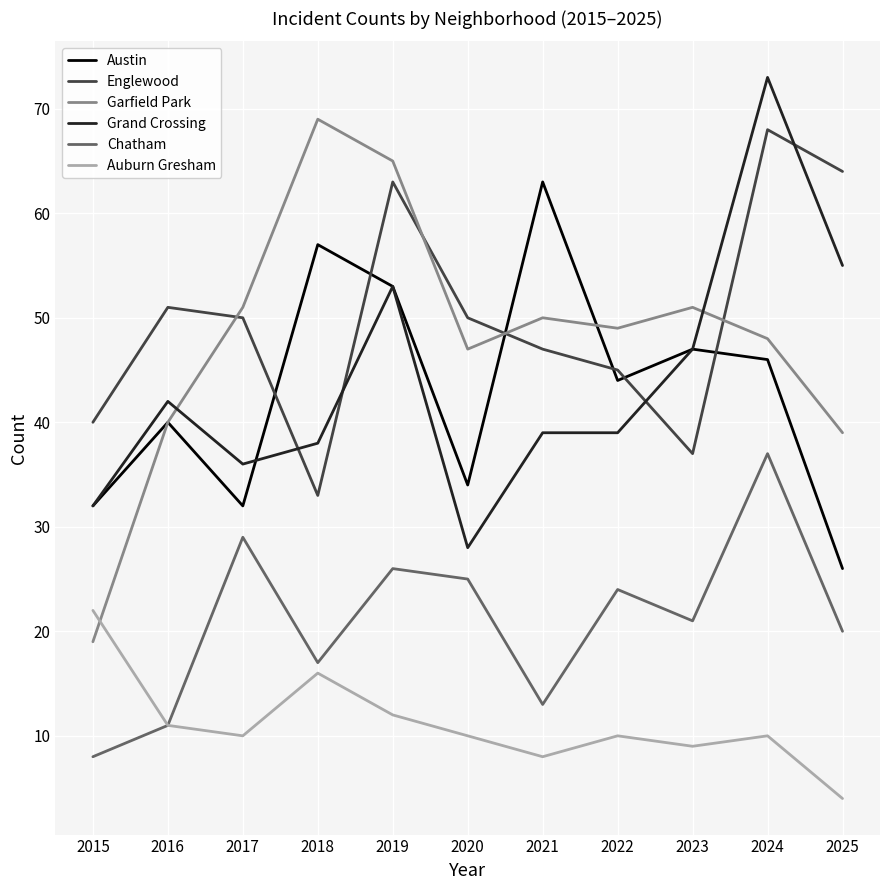

What is the approximate value of Chatham at 2018, to the nearest 5?

15